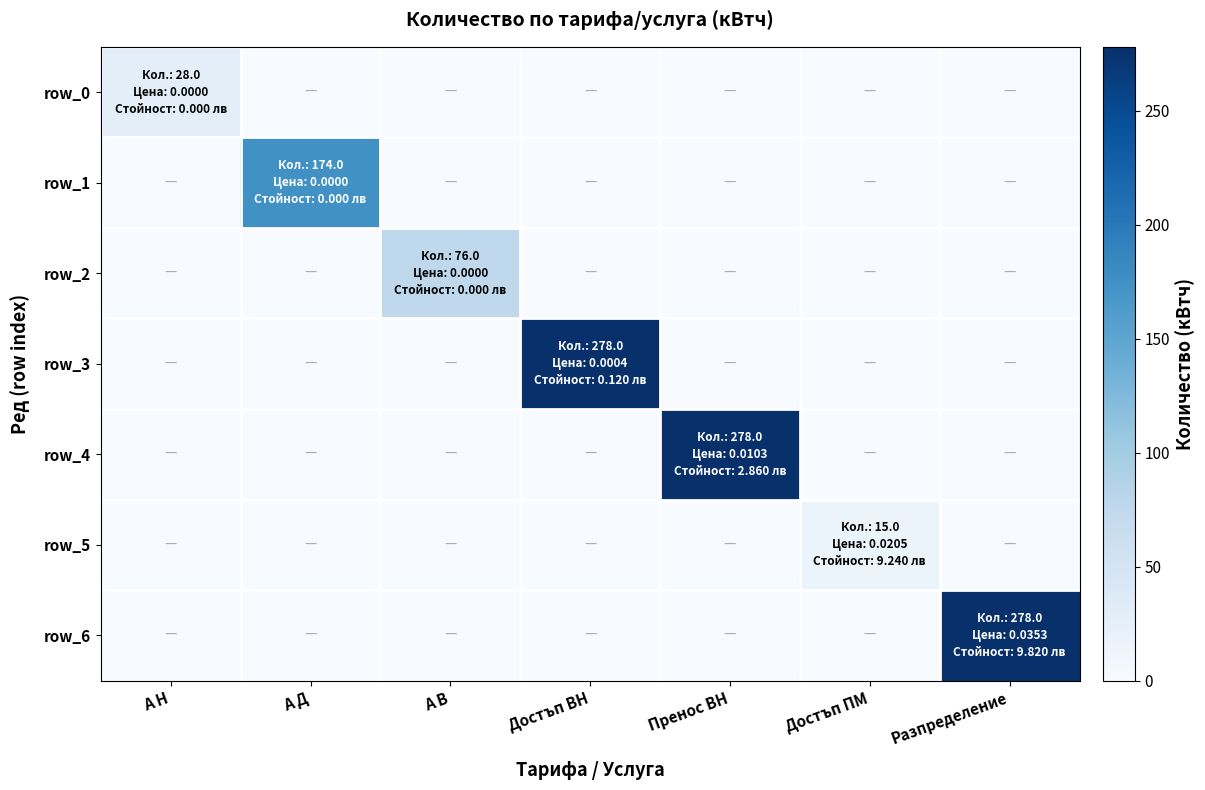

Which series has the largest total across all categories?

row_3